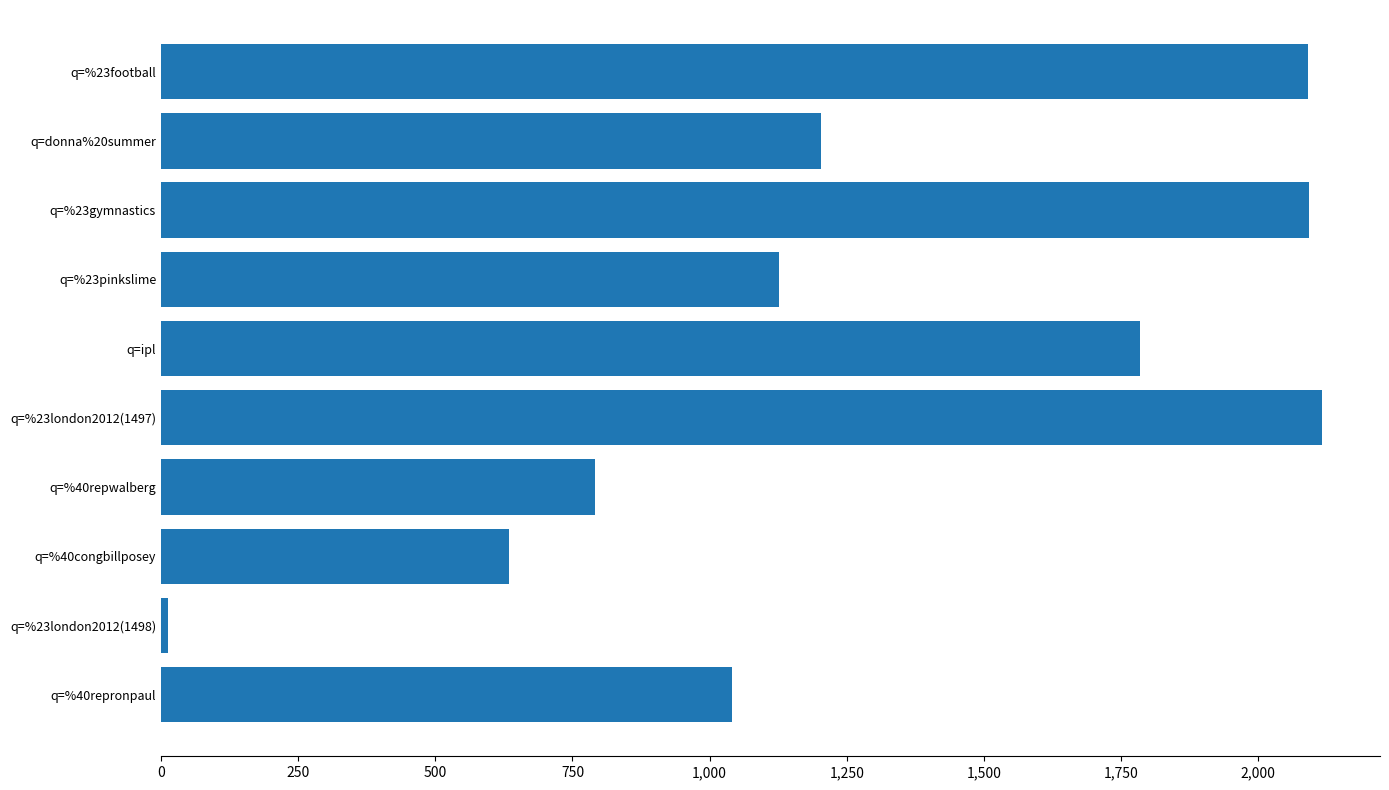

What is the maximum value shown in the chart?

2116